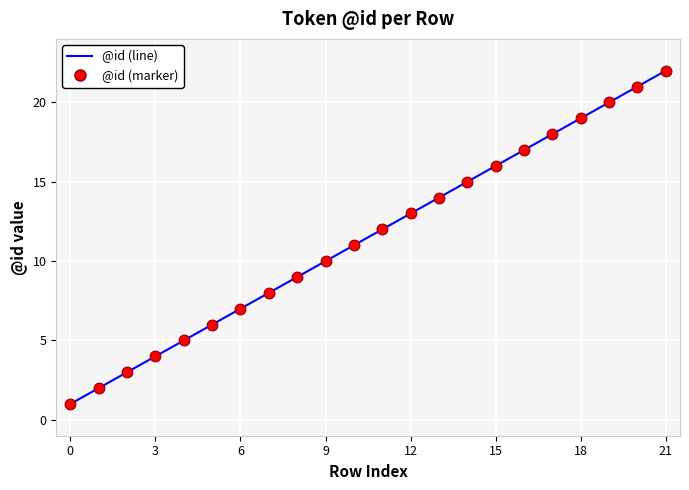

What is the difference between the maximum and minimum values?

21